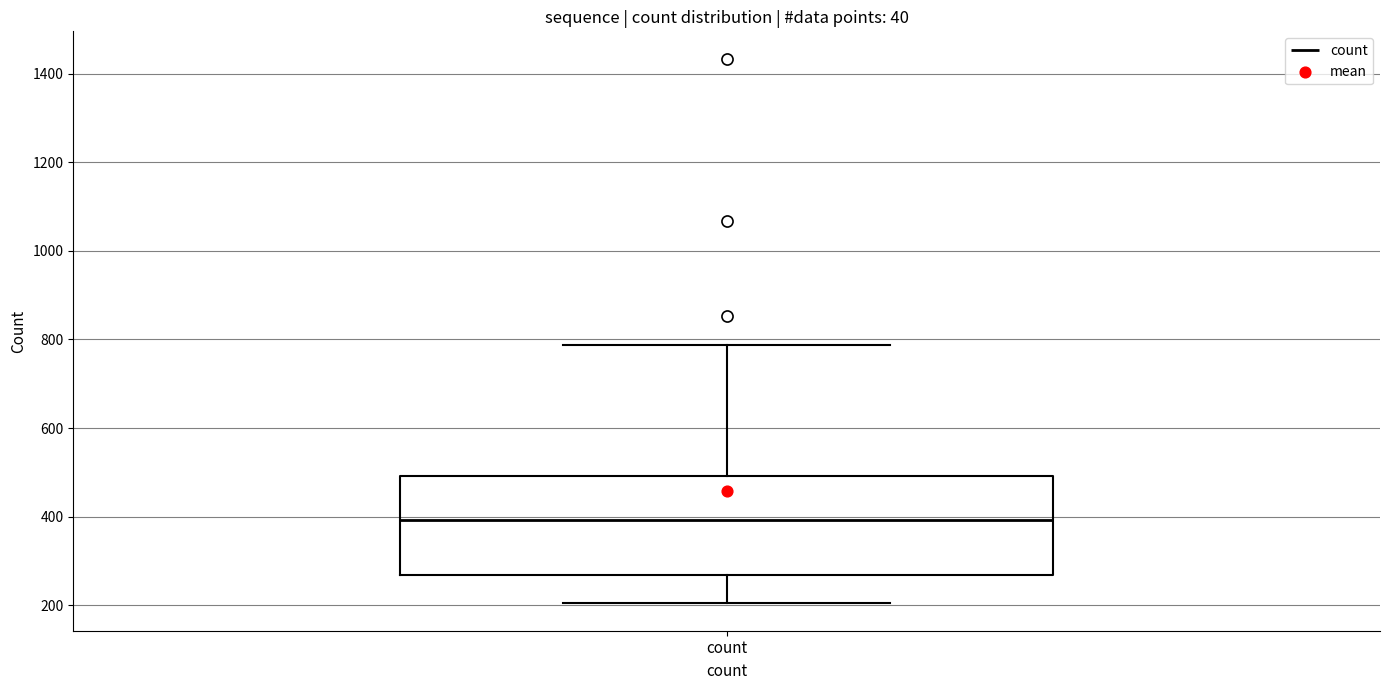

Read this box plot against the y-axis: the position of the median line, the range covered by the box, and the ends of both whiskers. The values are not printed on the chart, so give them approximately, as read against the axis.

median 400, box 260 to 500, whiskers 200 to 780